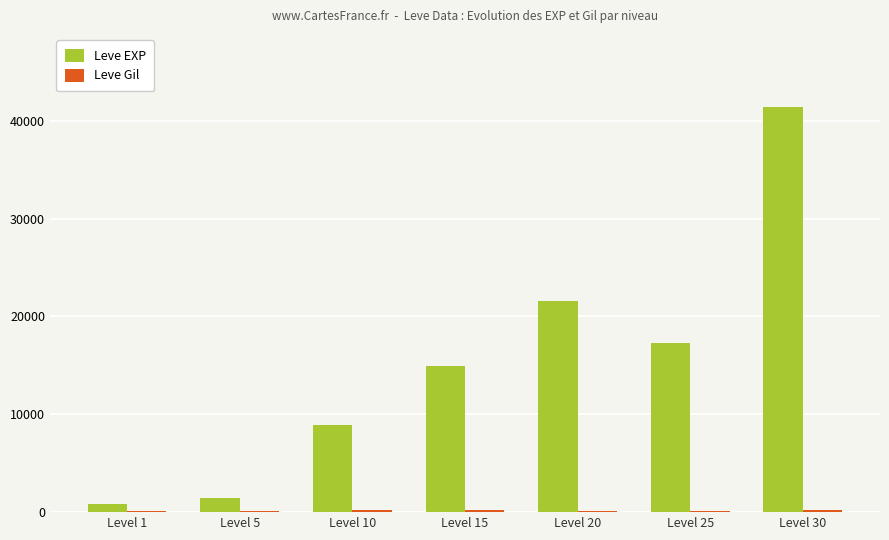

Which series has the widest spread of values?

Leve EXP